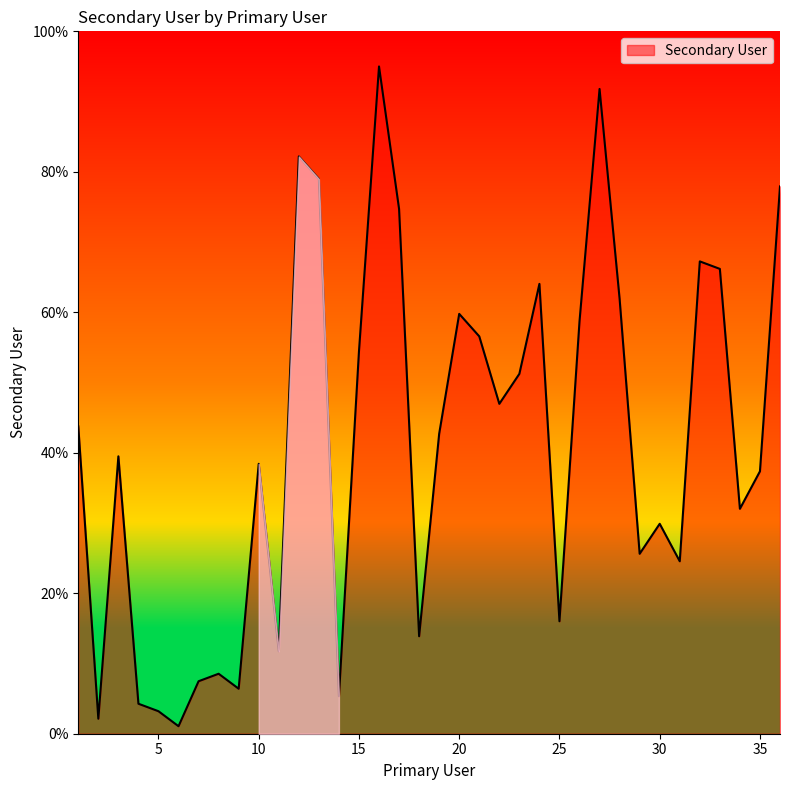

How many lines are shown in the chart?

1